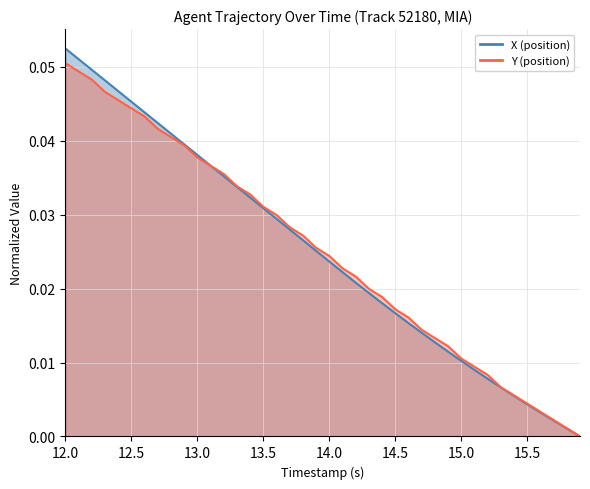

True or false: X (position) has more than 0 points higher than both neighbors.

False